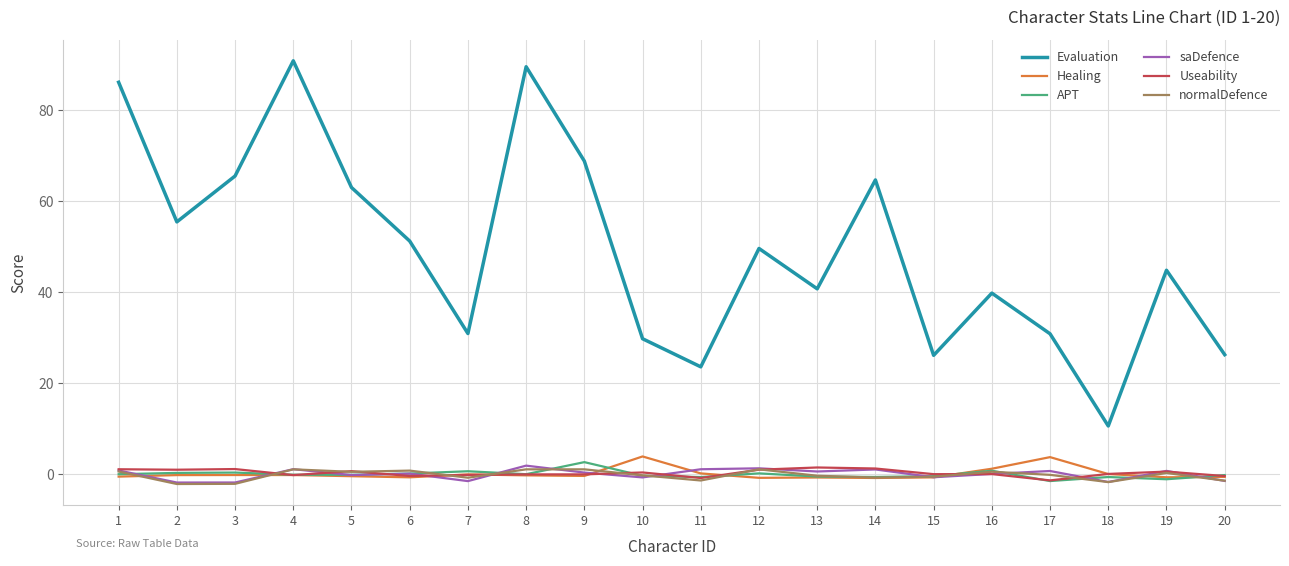

How many categories are shown in the chart?

20